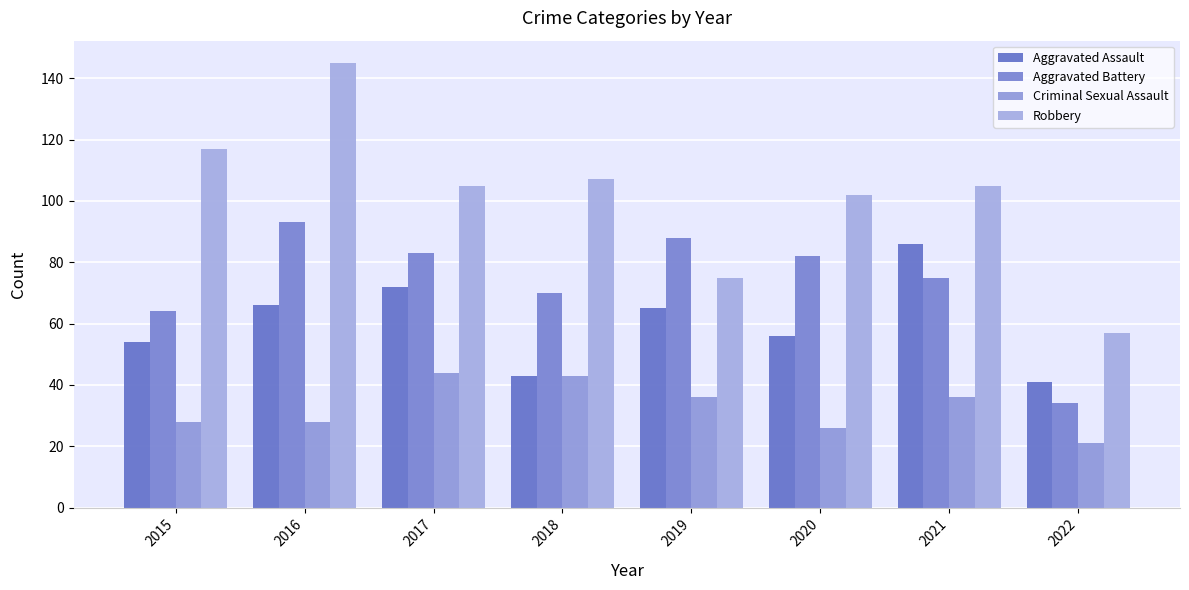

Reading right to left, what are all the values shown in this chart?

Aggravated Assault: 2022=41	2021=86	2020=56	2019=65	2018=43	2017=72	2016=66	2015=54
Aggravated Battery: 2022=34	2021=75	2020=82	2019=88	2018=70	2017=83	2016=93	2015=64
Criminal Sexual Assault: 2022=21	2021=36	2020=26	2019=36	2018=43	2017=44	2016=28	2015=28
Robbery: 2022=57	2021=105	2020=102	2019=75	2018=107	2017=105	2016=145	2015=117